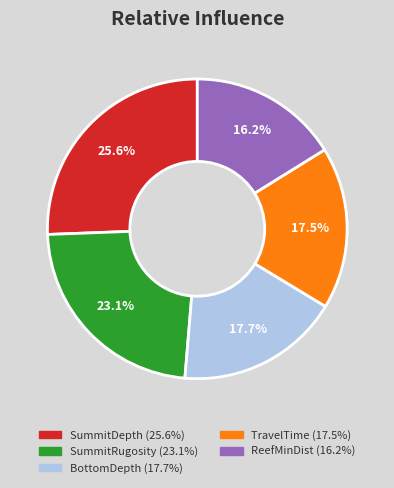

To the nearest percent, what percentage of the pie is ReefMinDist?

16%